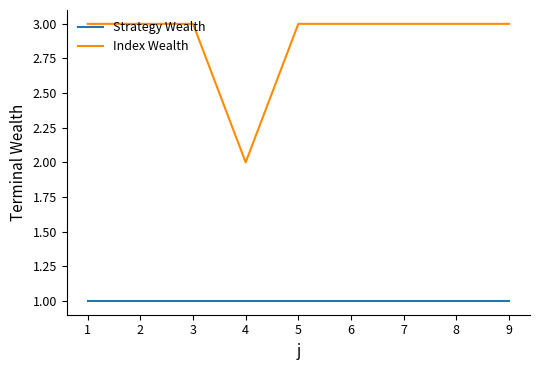

What is the minimum value for Index Wealth?

2